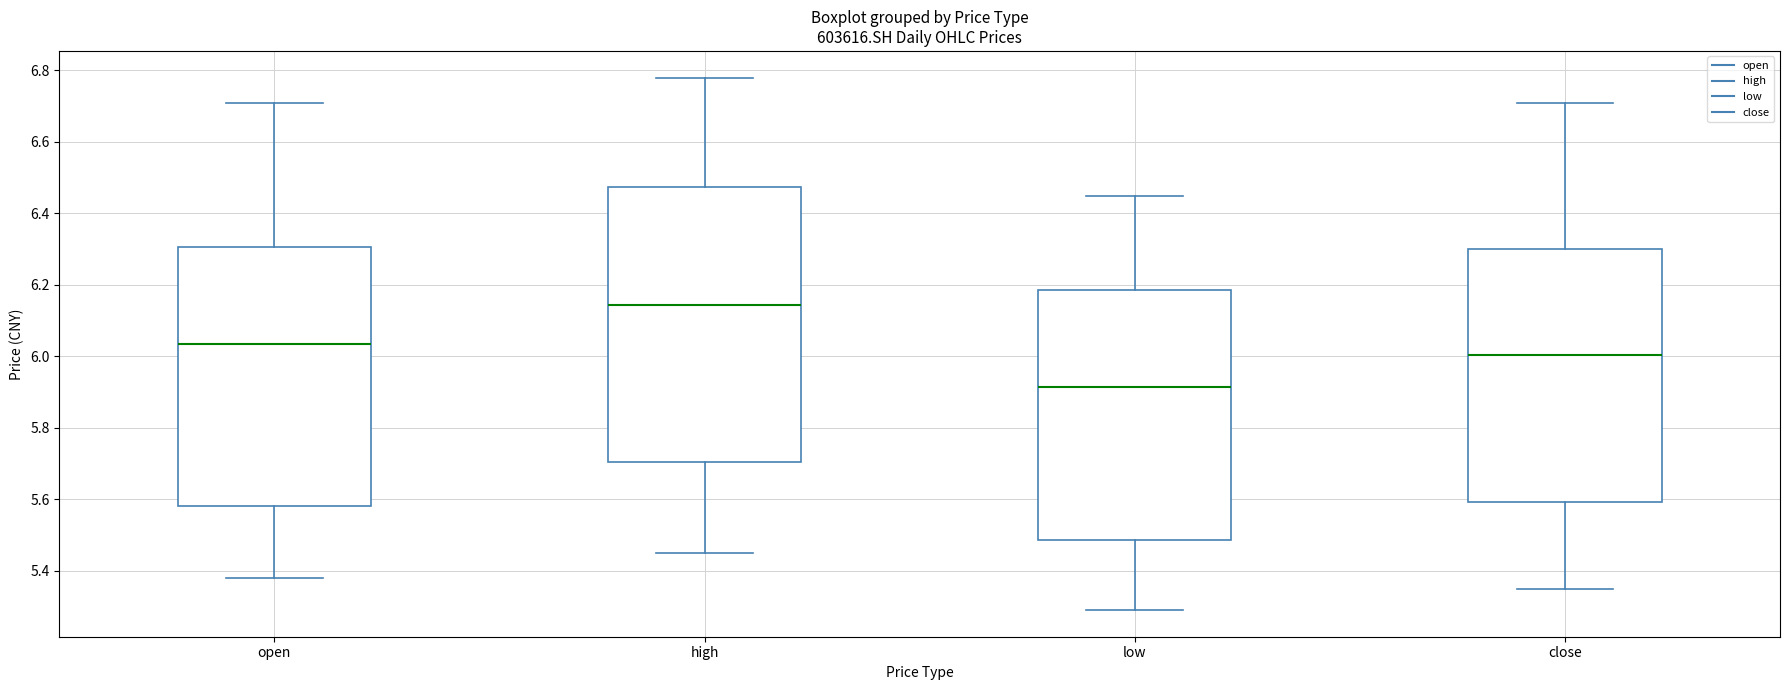

Which box's median line is the highest?

high